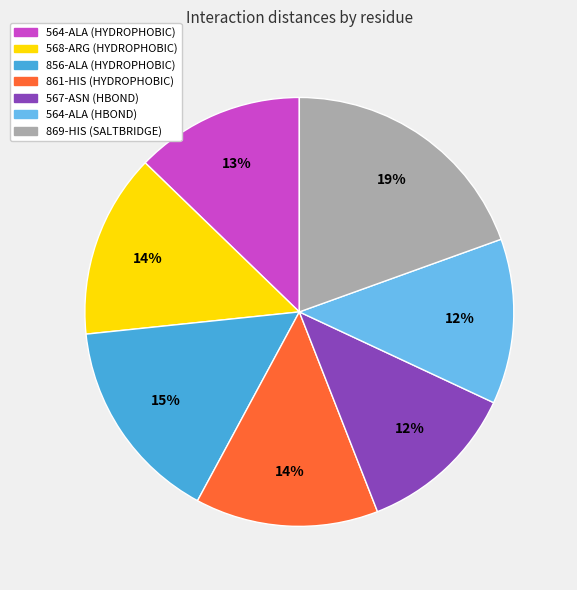

To the nearest percent, what is the difference between the largest and smallest slice percentages?

7%